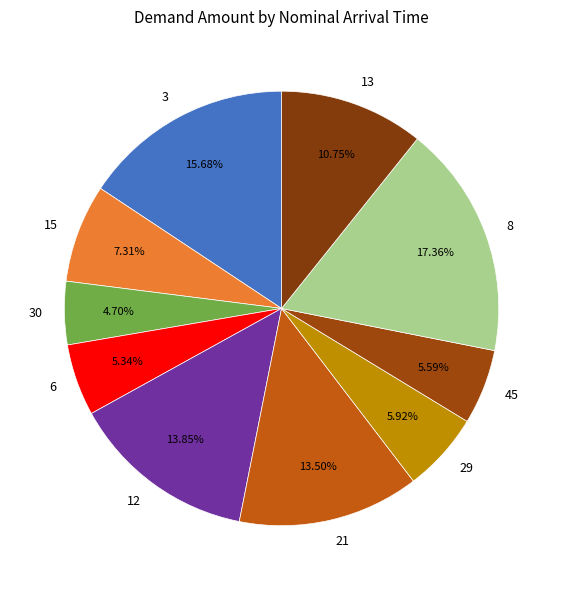

How many slices are in this pie chart?

10